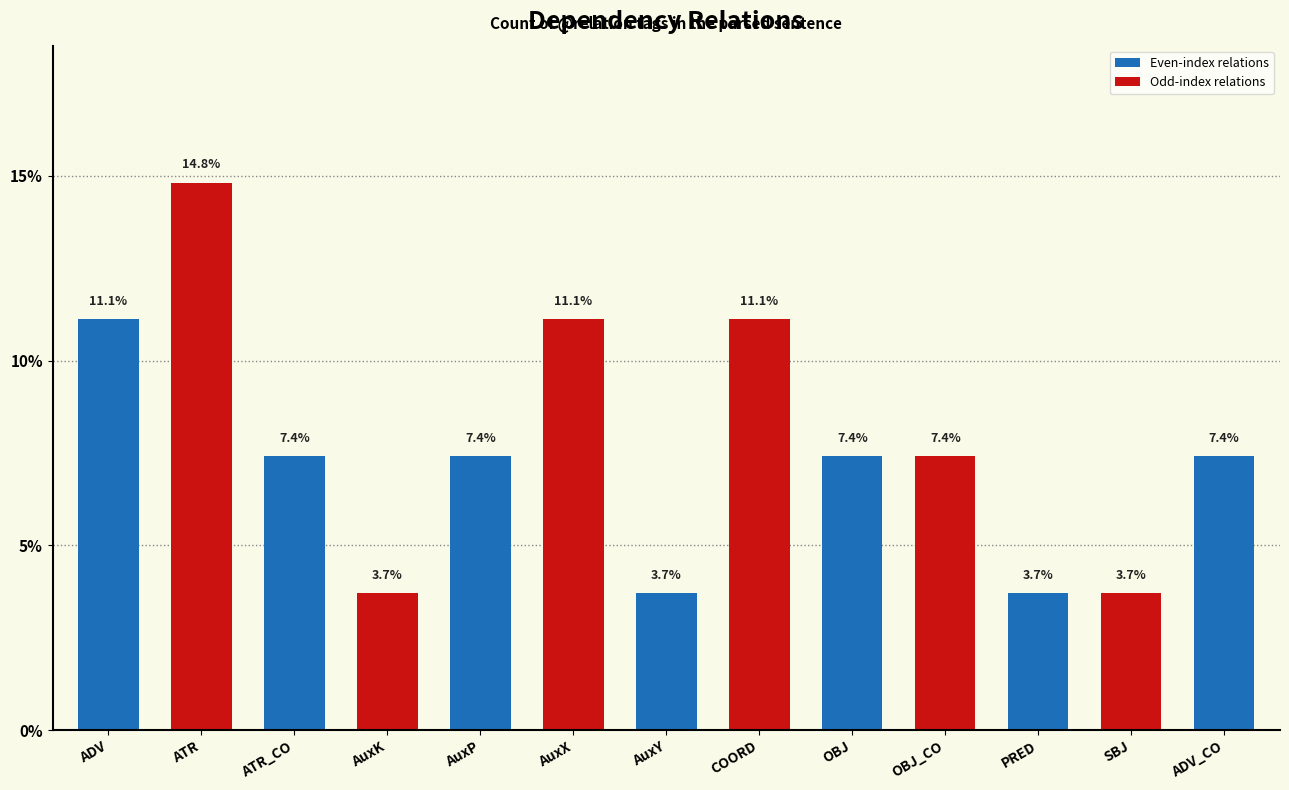

What value does the data have at ATR?

14.8